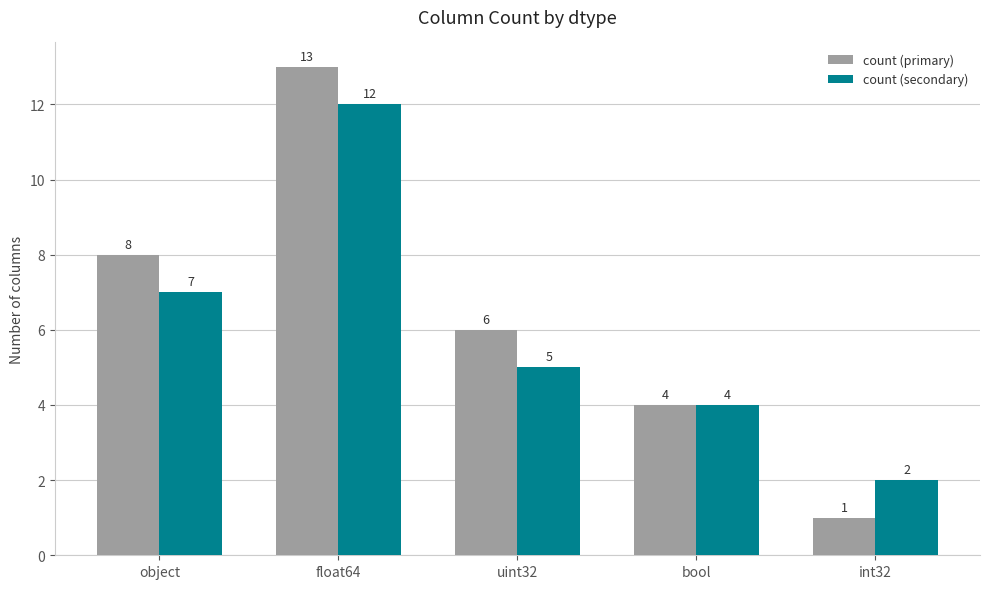

Reading left to right, list all the values displayed in this chart.

count (primary): object=8	float64=13	uint32=6	bool=4	int32=1
count (secondary): object=7	float64=12	uint32=5	bool=4	int32=2